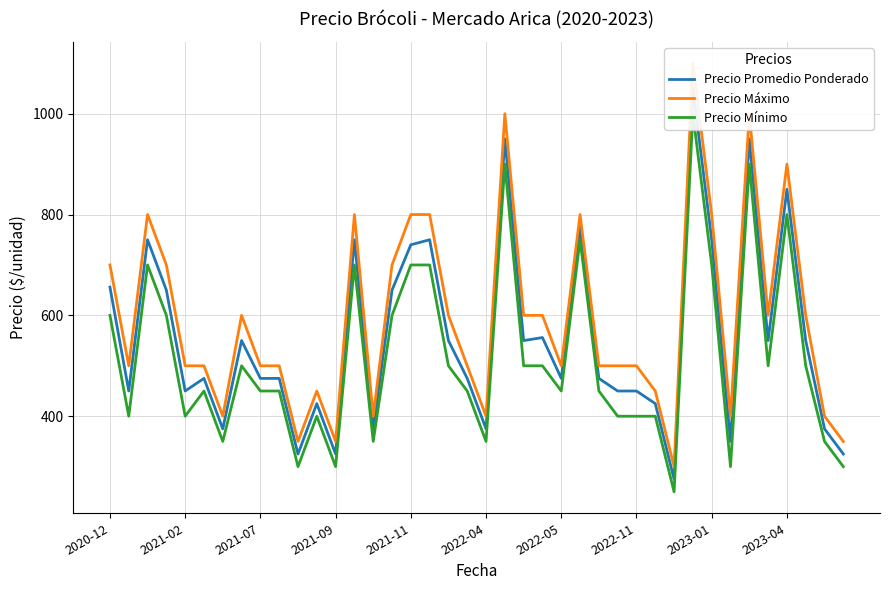

What are all the series names shown in the legend?

Precio Promedio Ponderado, Precio Máximo, Precio Mínimo